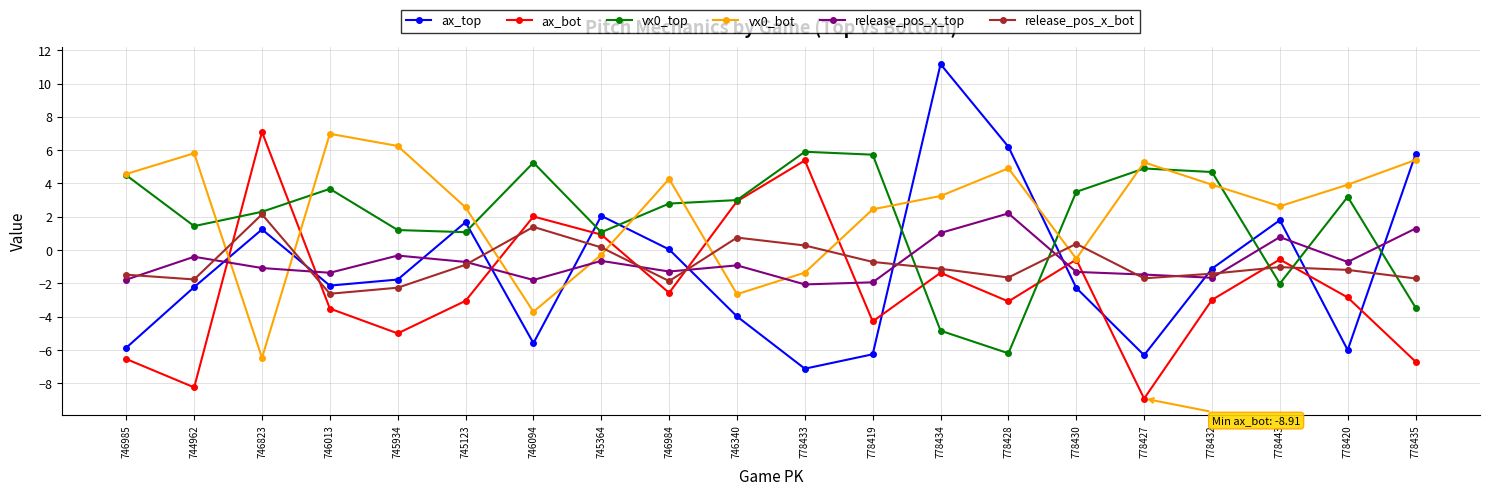

How many data points in ax_bot are above -2?

8